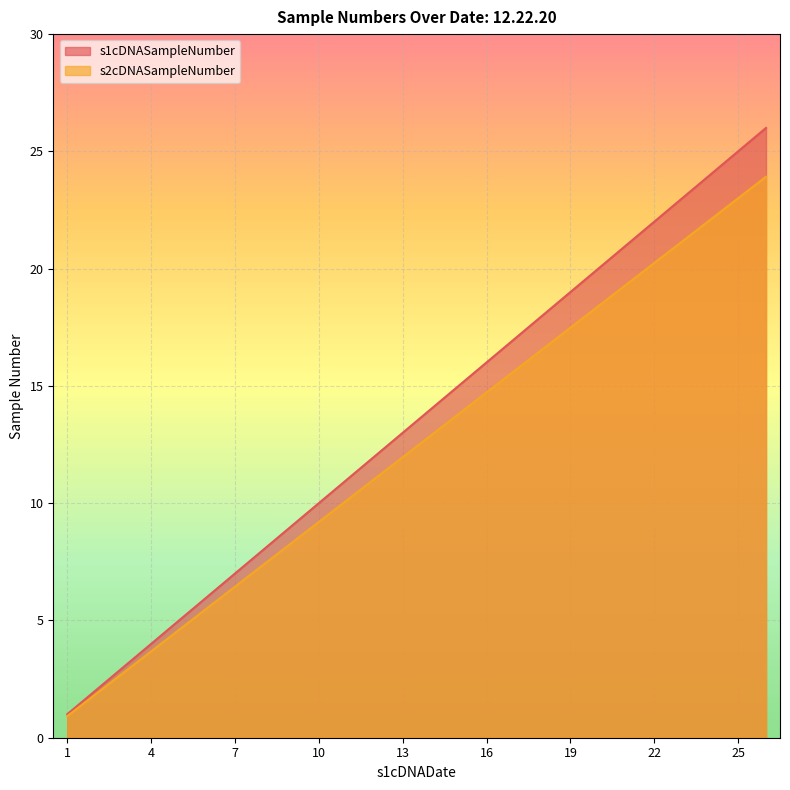

What is the maximum value shown in the chart?

26.0